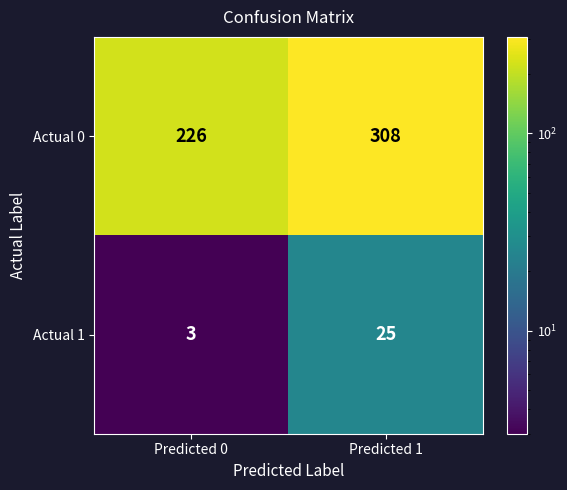

What is the total value across all series at Predicted 1?

333